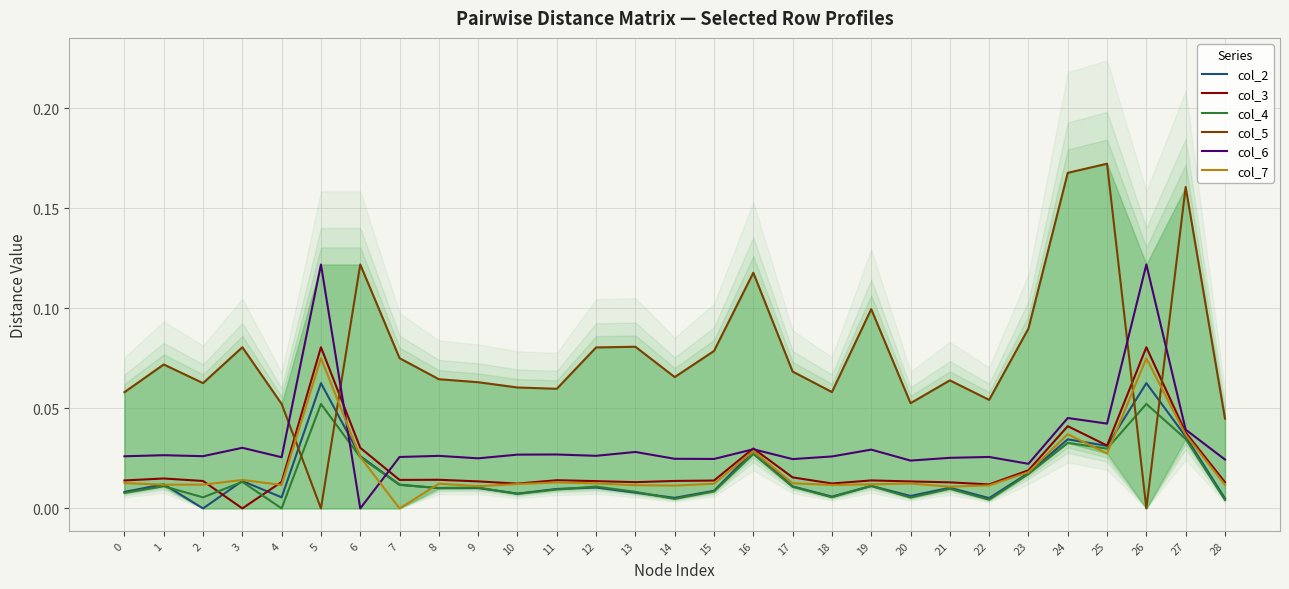

How many series are shown in this chart?

6